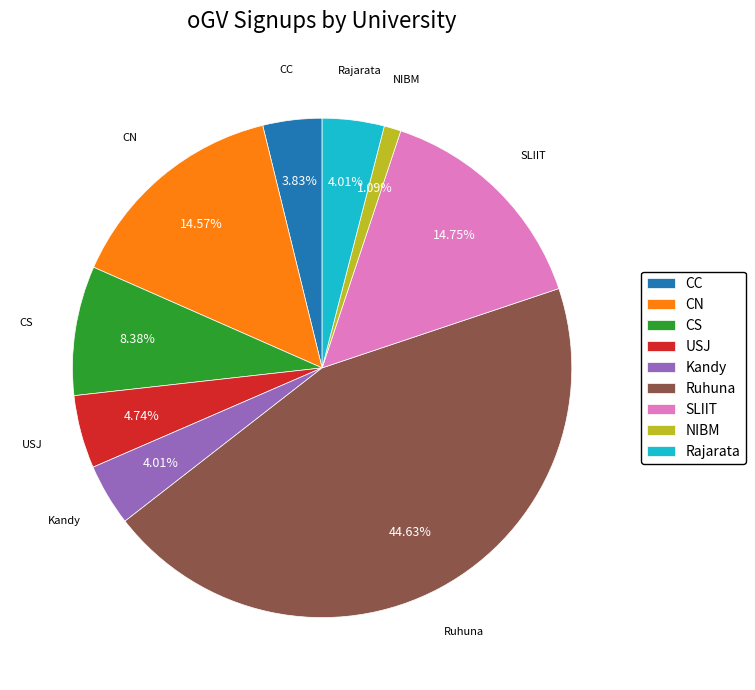

What portion of the pie excludes Ruhuna?

55.4%